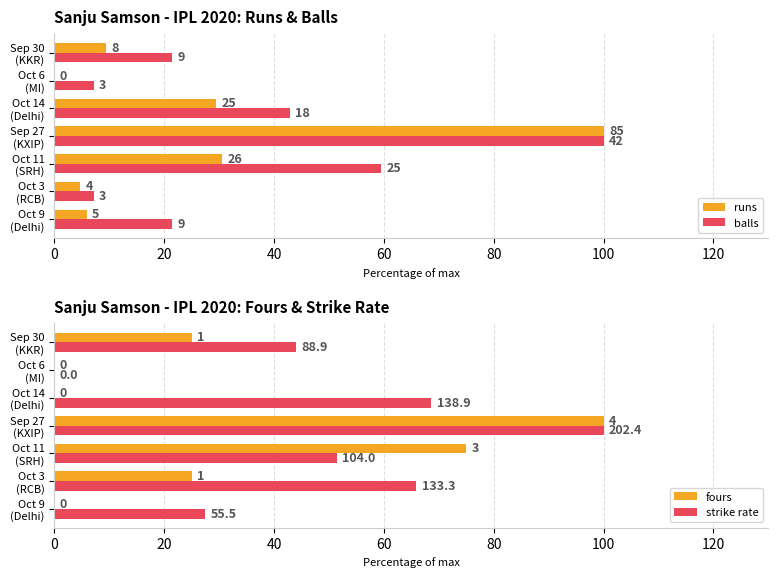

Which series changed the most between Oct 9 (Delhi) and Oct 14 (Delhi)?

strike rate